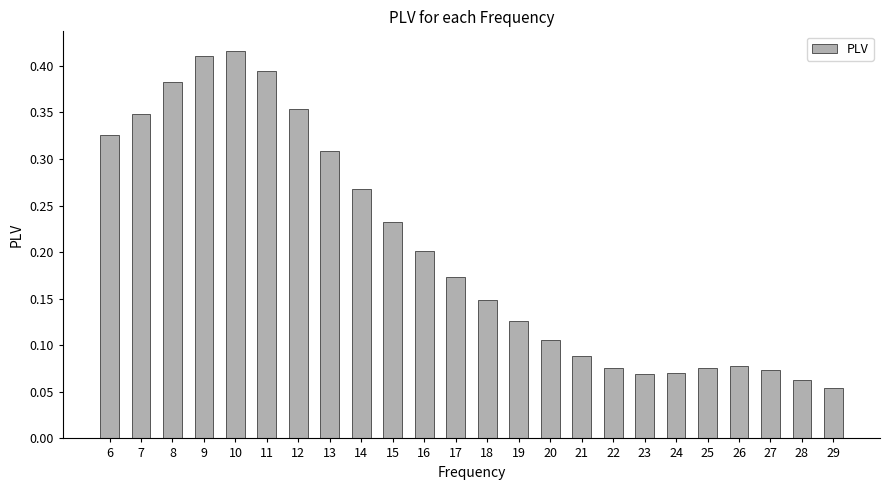

Are the bars horizontal?

No